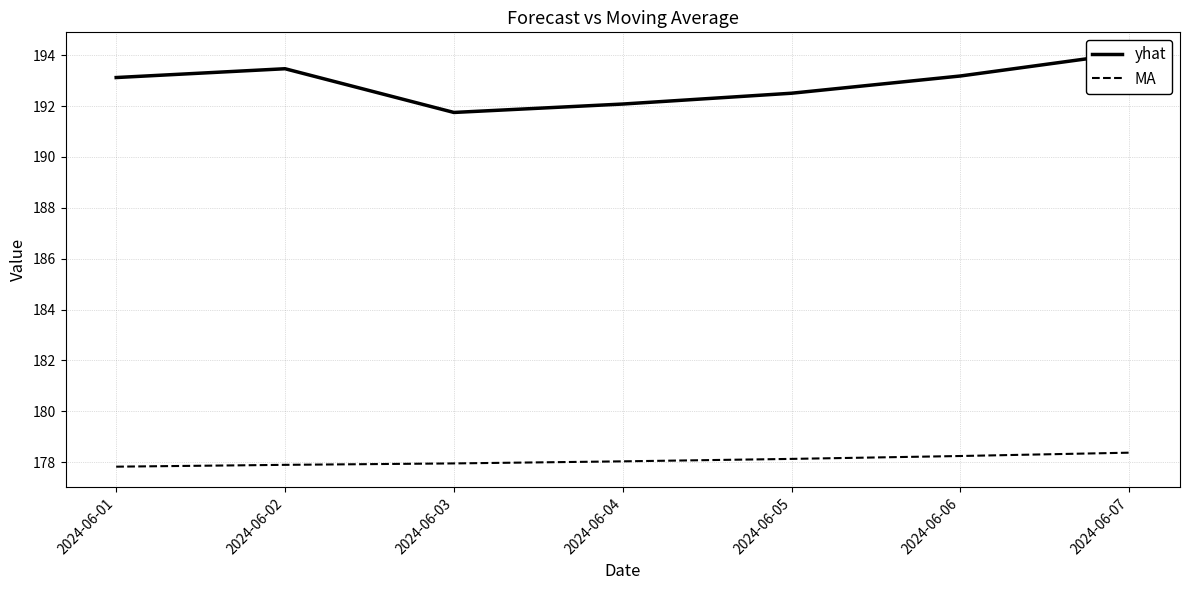

Is the value of MA at 2024-06-03 greater than the value of yhat at 2024-06-06?

No